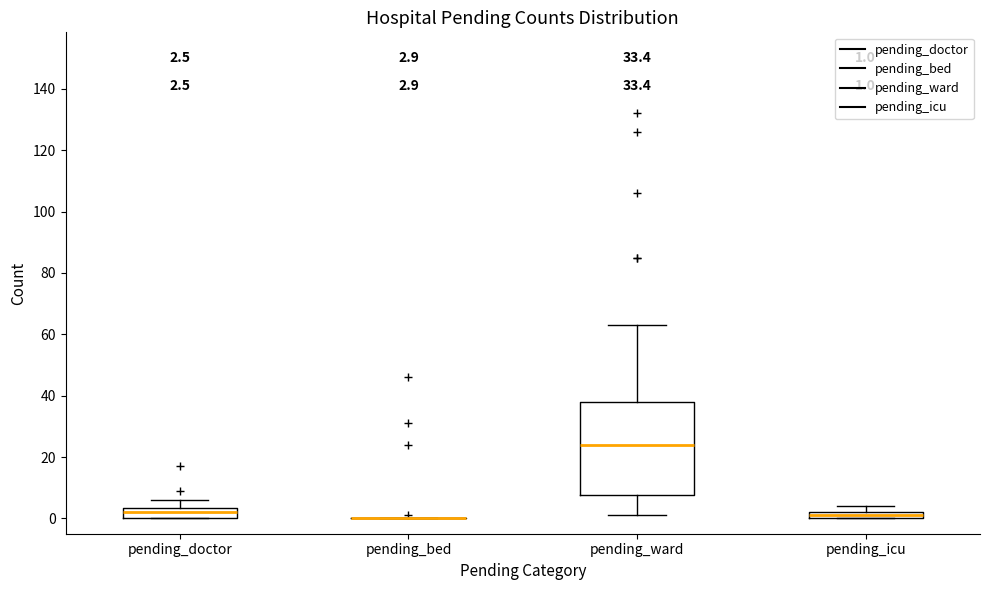

Which box is the tallest, from its lower edge to its upper edge?

pending_ward